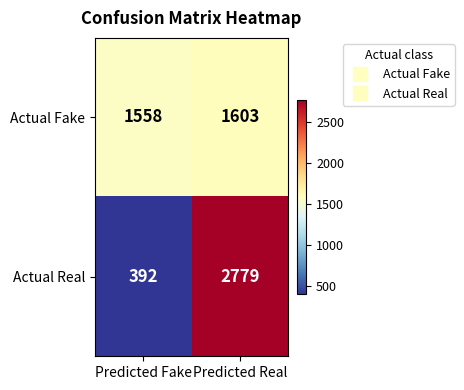

Reading left to right, what are all the values shown in this chart?

Actual Fake: Predicted Fake=1558	Predicted Real=1603
Actual Real: Predicted Fake=392	Predicted Real=2779